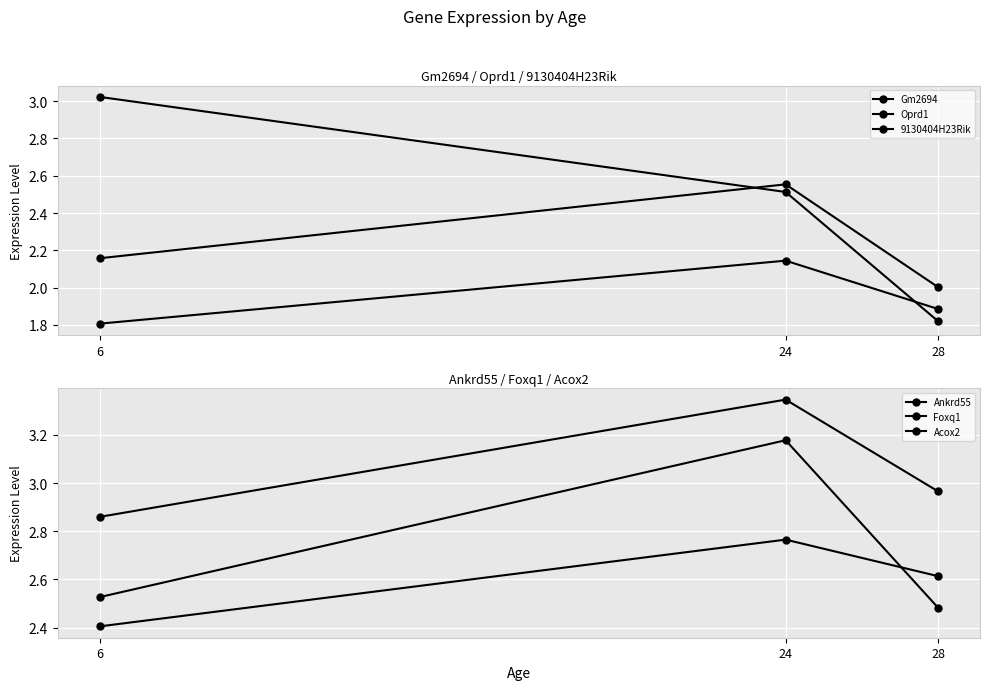

Which has a higher value, 6 or 24?

24